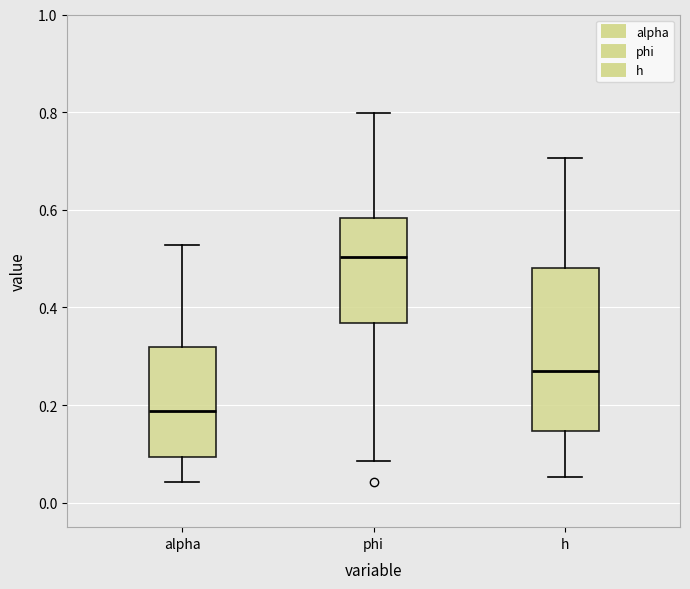

Reading left to right, transcribe this box plot: for each box, give where its median line is, the range the box spans, and where its two whiskers end, as read against the y-axis. The values are not printed on the chart, so give them approximately, as read against the axis.

alpha: median 0.18, box 0.10 to 0.32, whiskers 0.04 to 0.52
phi: median 0.50, box 0.36 to 0.58, whiskers 0.08 to 0.80
h: median 0.26, box 0.14 to 0.48, whiskers 0.06 to 0.70